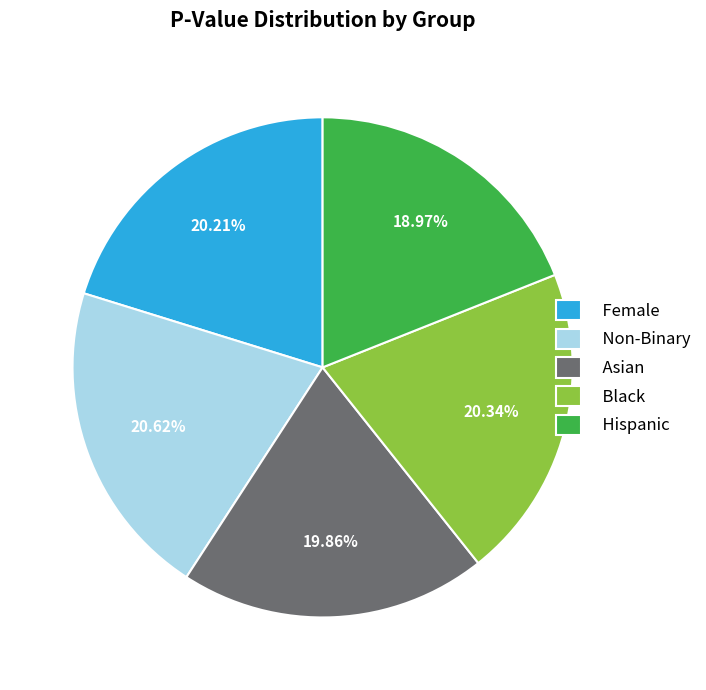

To the nearest percent, what portion does Non-Binary represent?

21%